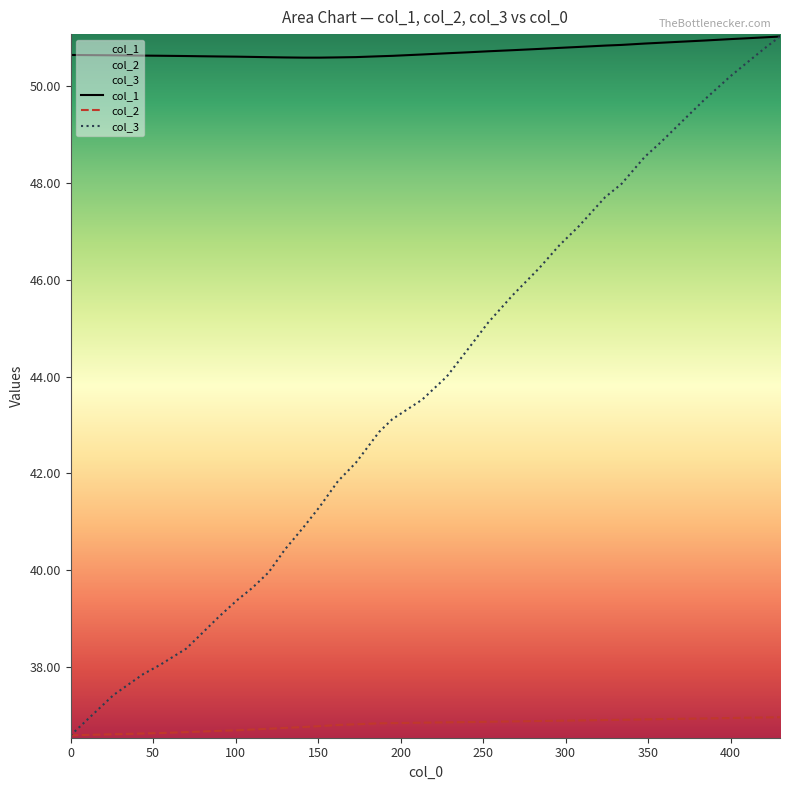

What are all the series names shown in the legend?

col_1, col_2, col_3